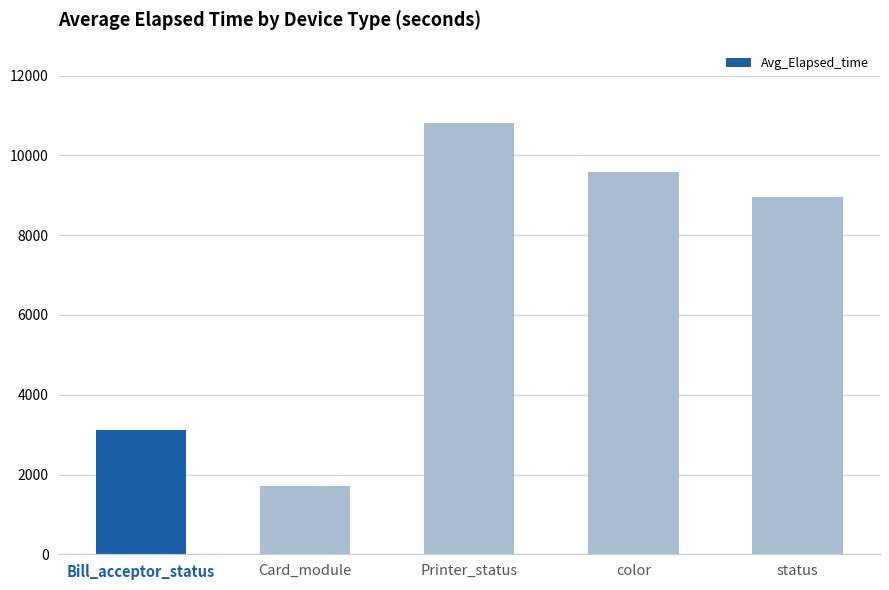

What is the difference between the maximum and minimum values?

9108.8